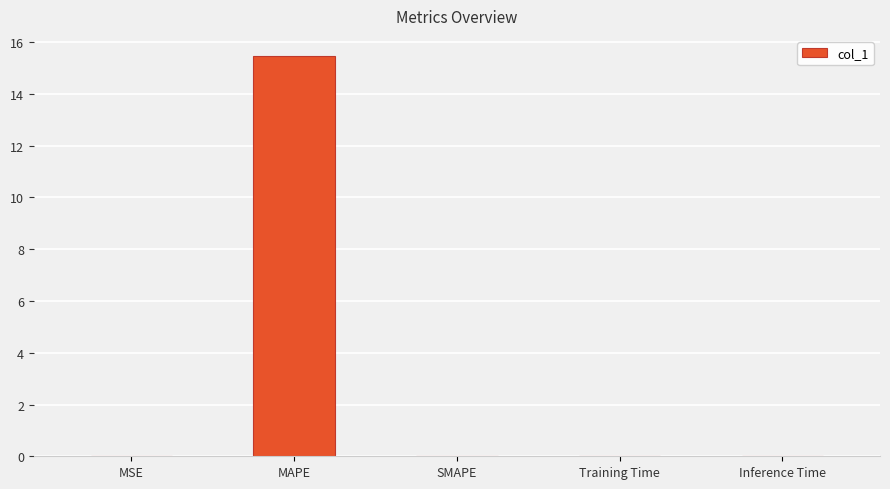

Are the bars horizontal?

No